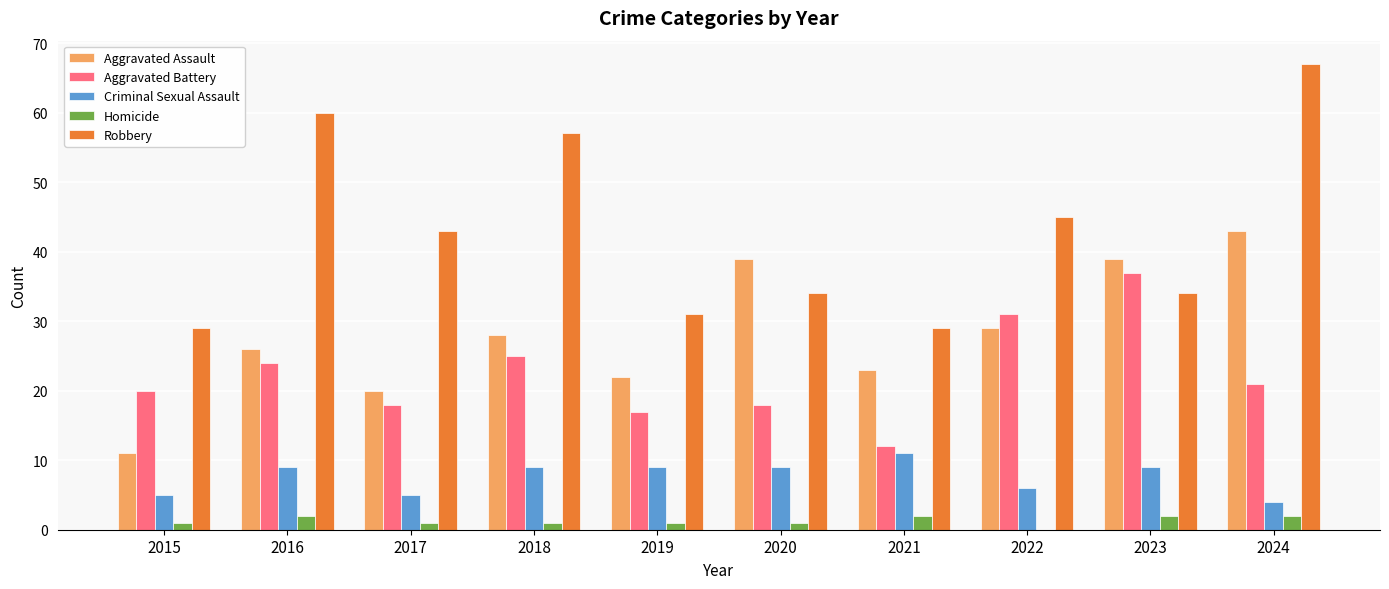

Which series has the largest total across all categories?

Robbery